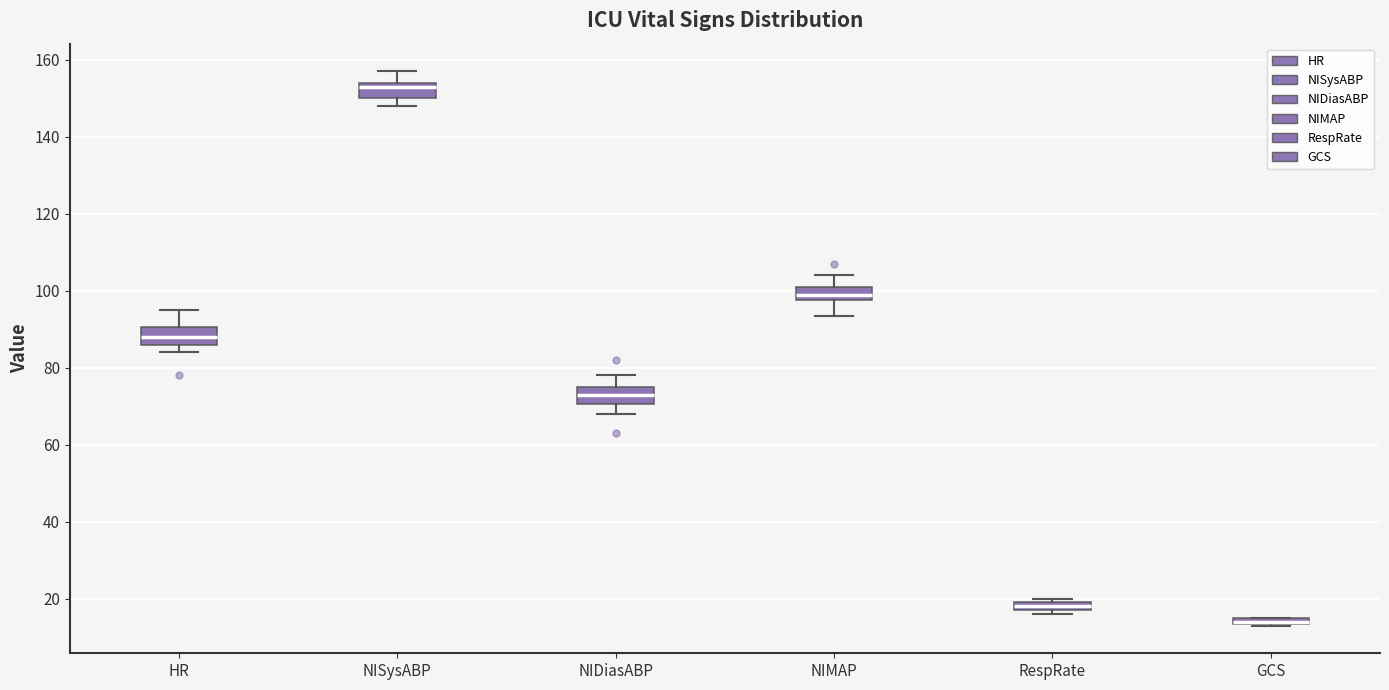

Where does the upper whisker of the box for NIDiasABP end on the y-axis? The values are not printed on the chart, so give them approximately, as read against the axis.

78